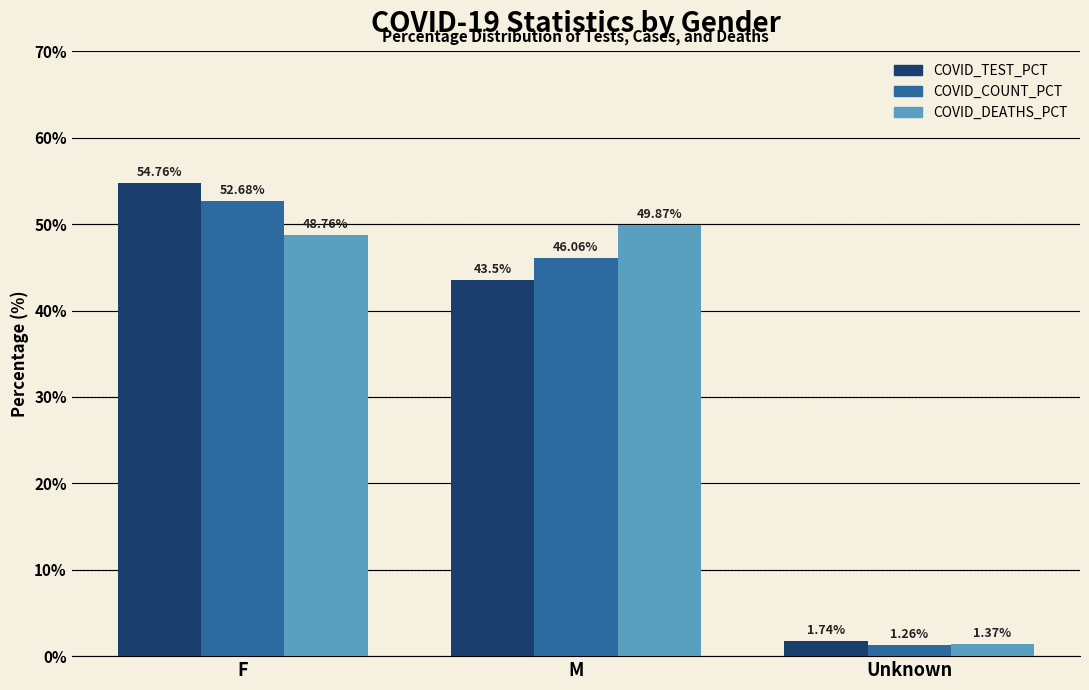

Which label corresponds to the smallest value in the chart?

Unknown